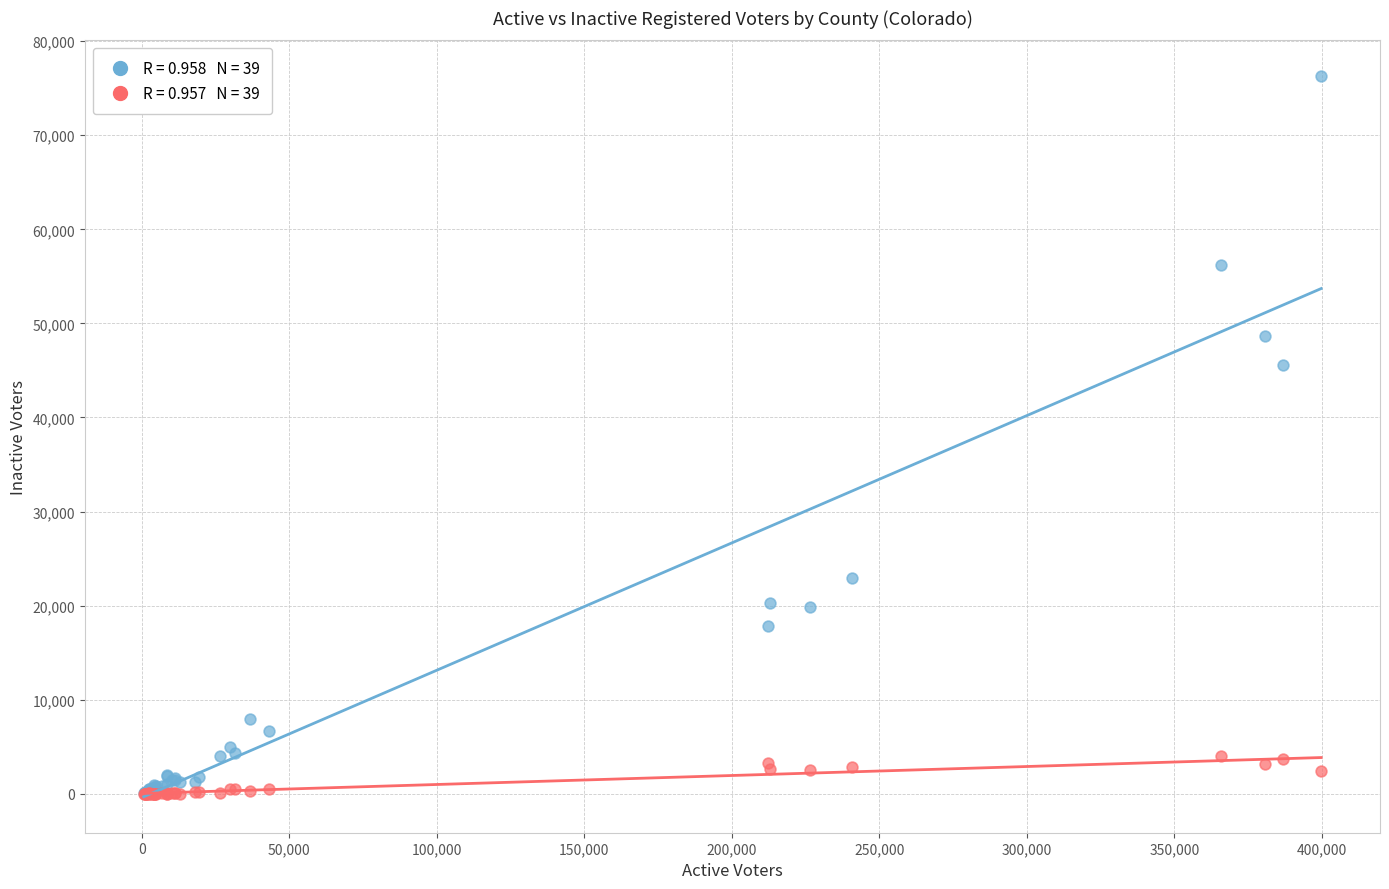

Across all series, what Y value is closest to 38132?

45549